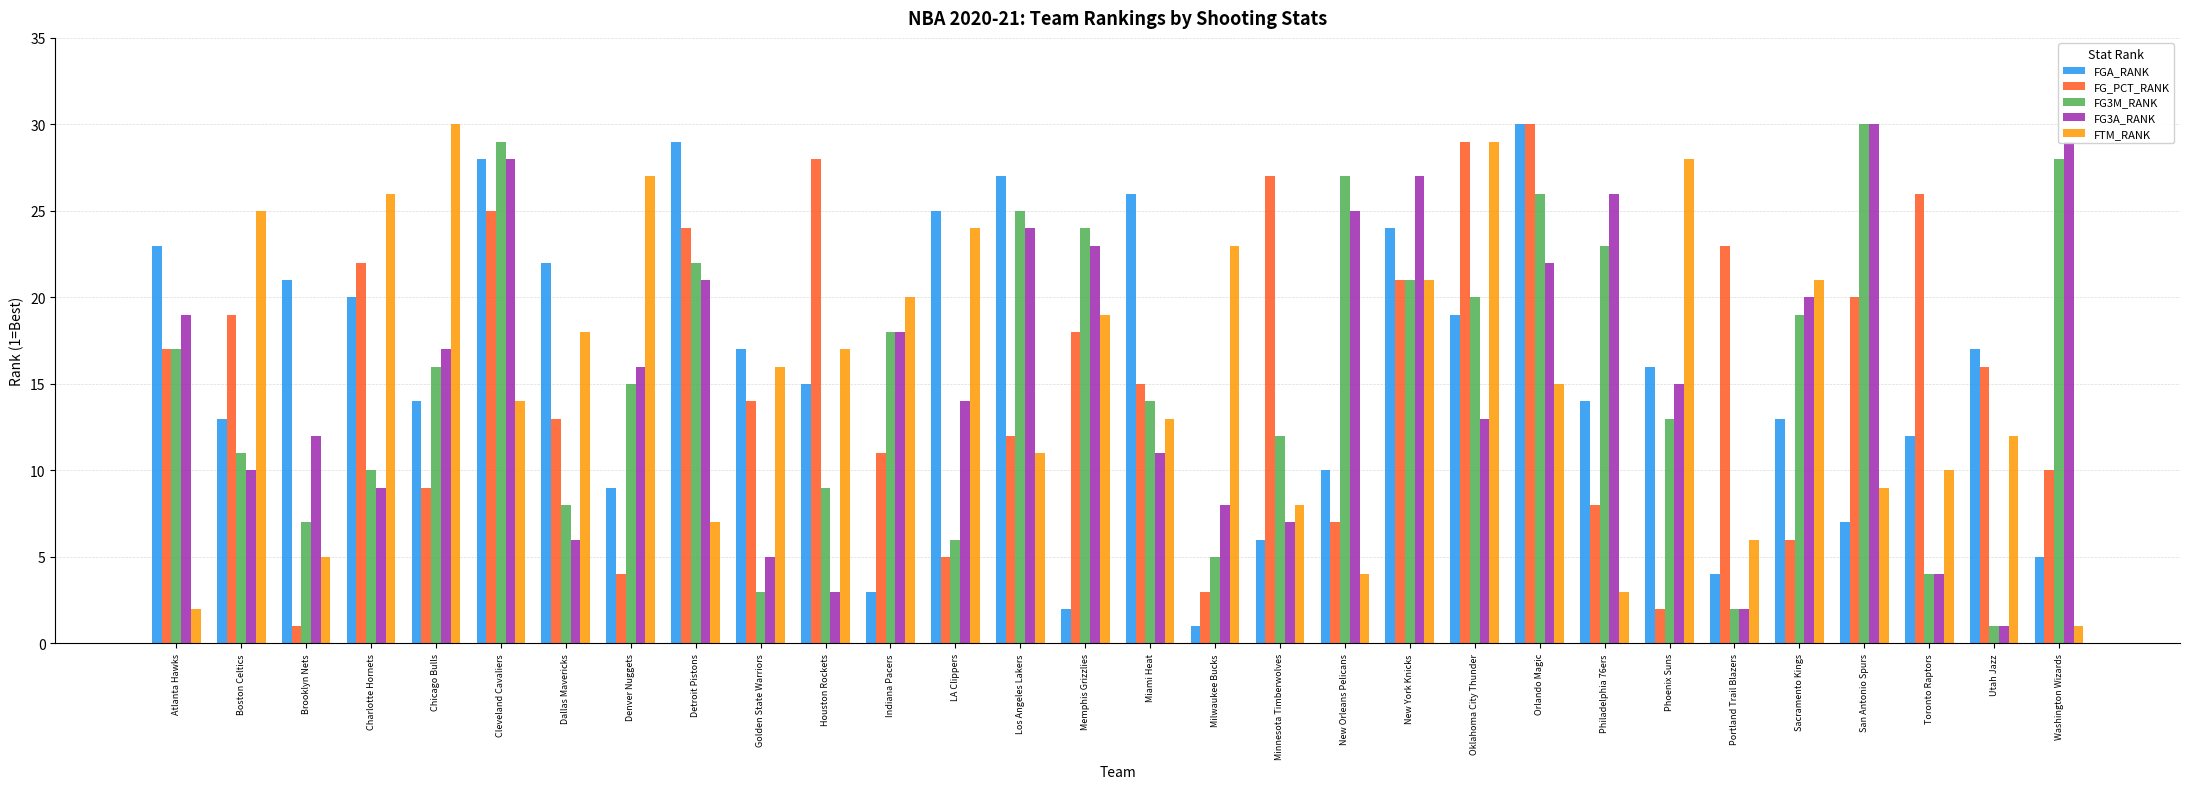

What is the total value across all series at Detroit Pistons?

103